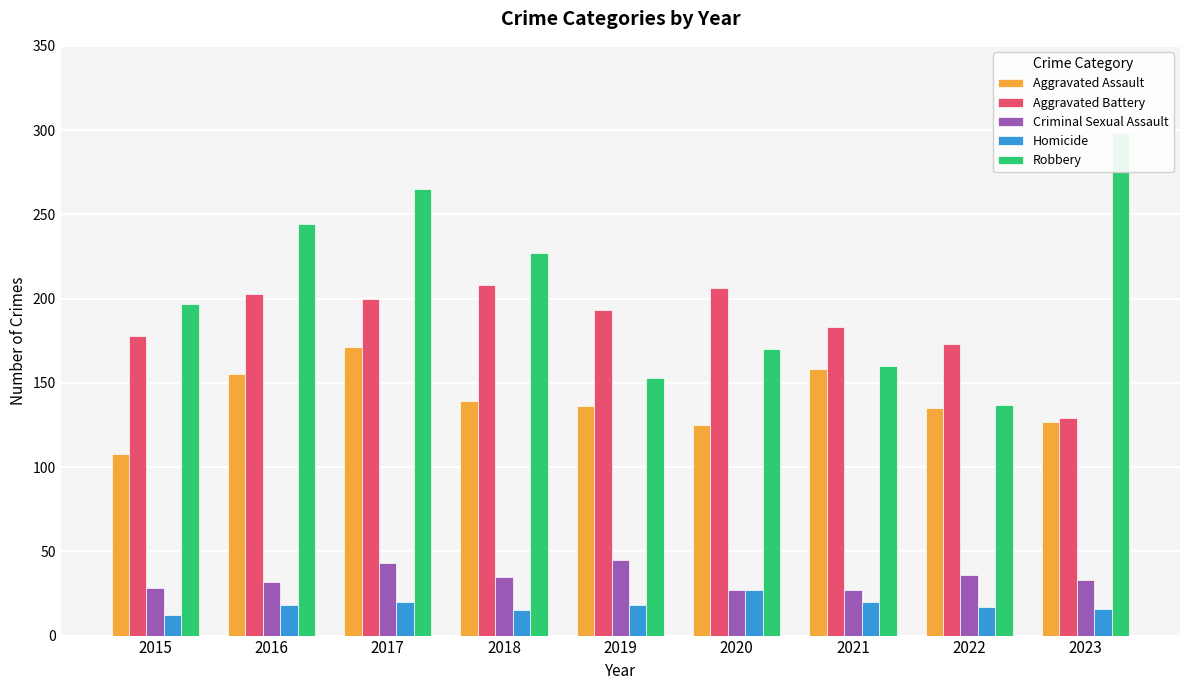

What is the sum of all Criminal Sexual Assault values?

306